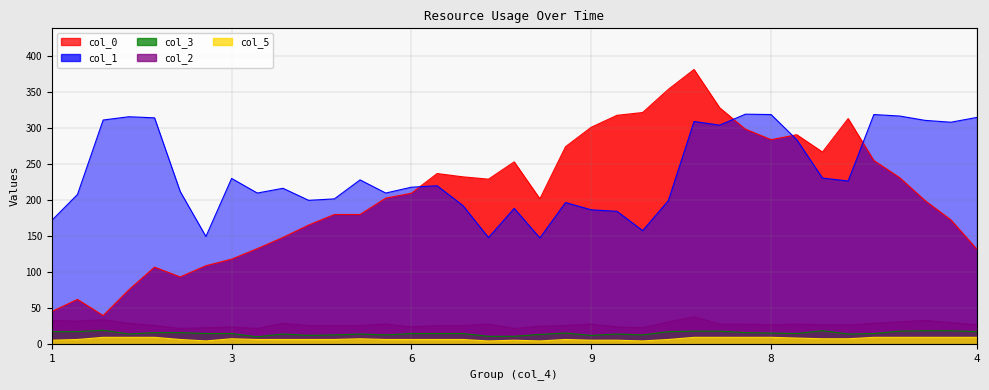

At 9, list the series in order from largest to smallest.

col_0, col_1, col_2, col_3, col_5